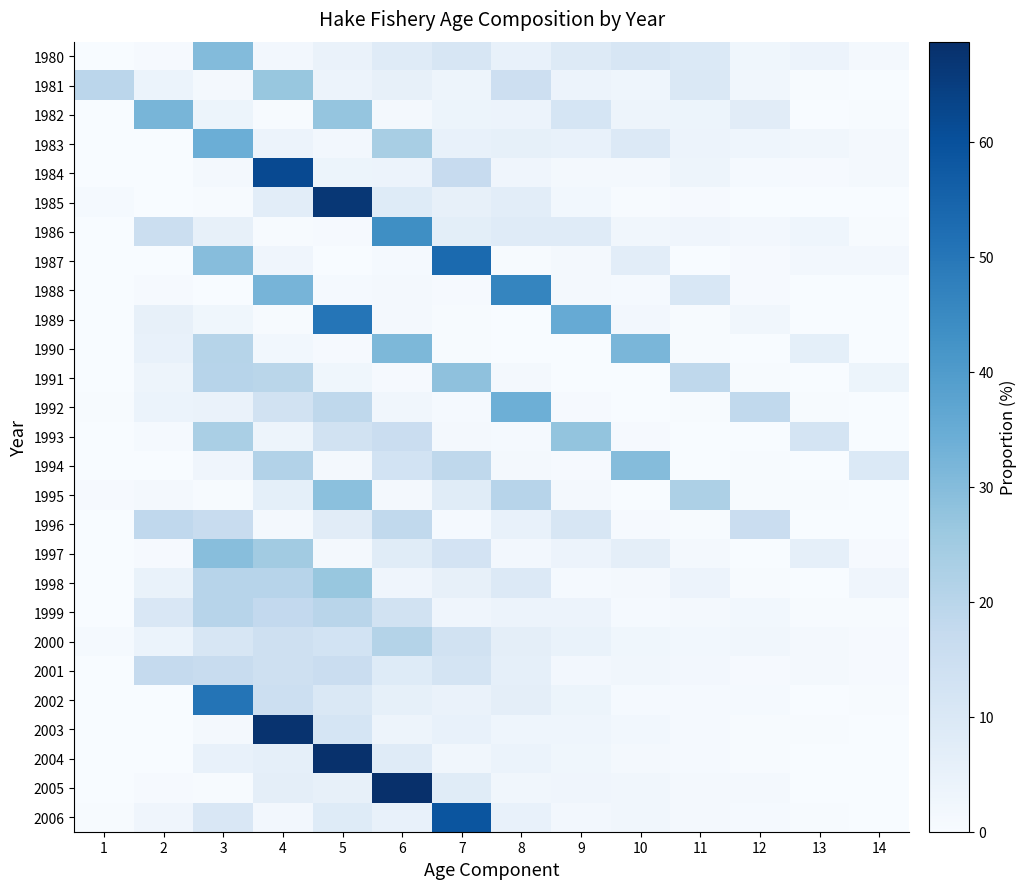

Which series changed the most between 3 and 10?

2002